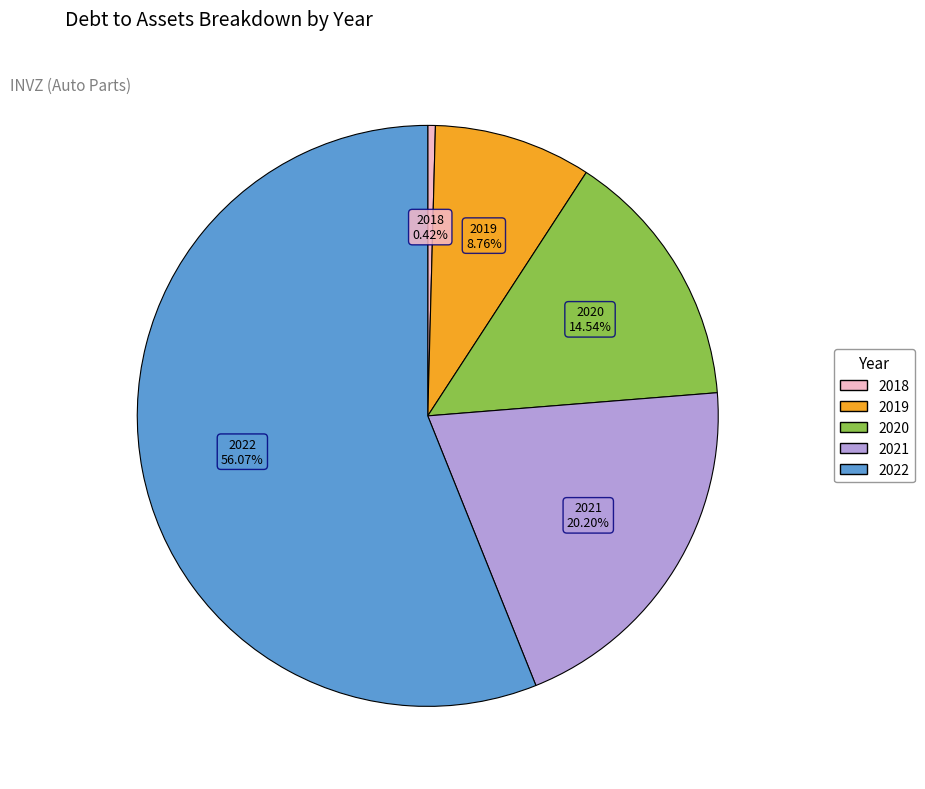

To the nearest percent, what is the average slice percentage?

20%